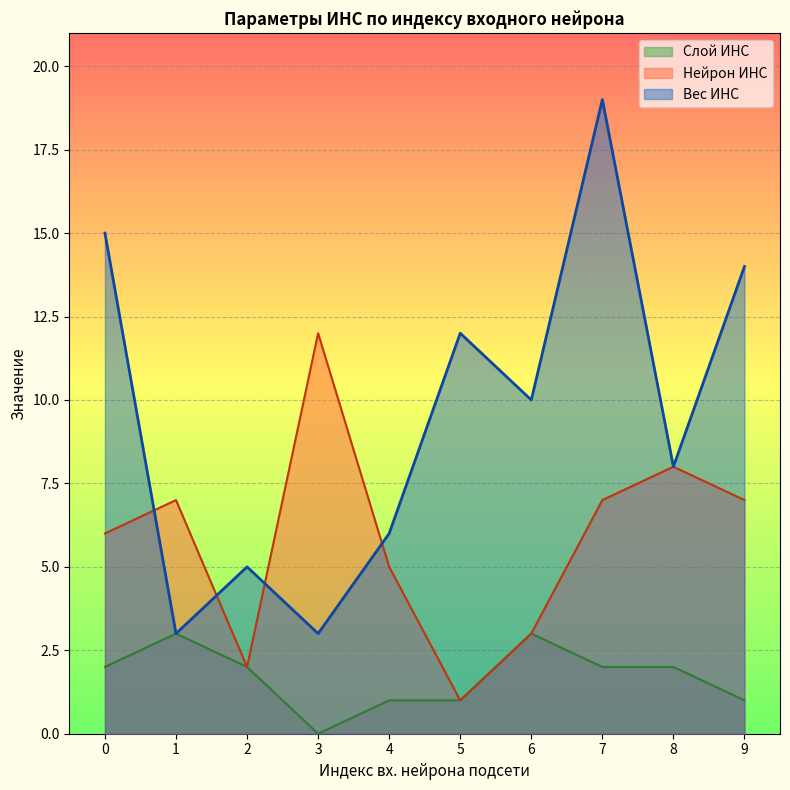

How many data points in Слой ИНС are above 2?

2